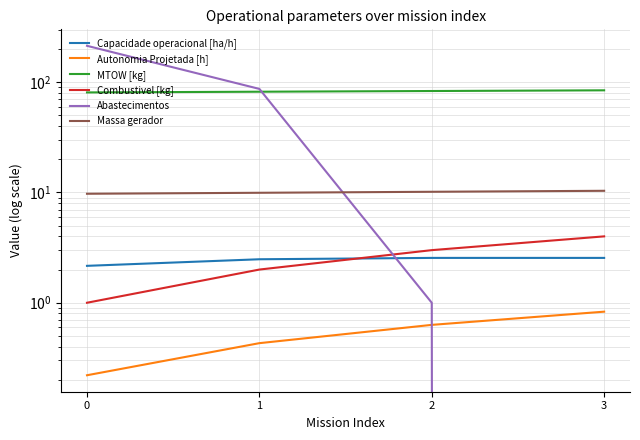

What is the lowest value of the Capacidade operacional [ha/h] series?

2.2